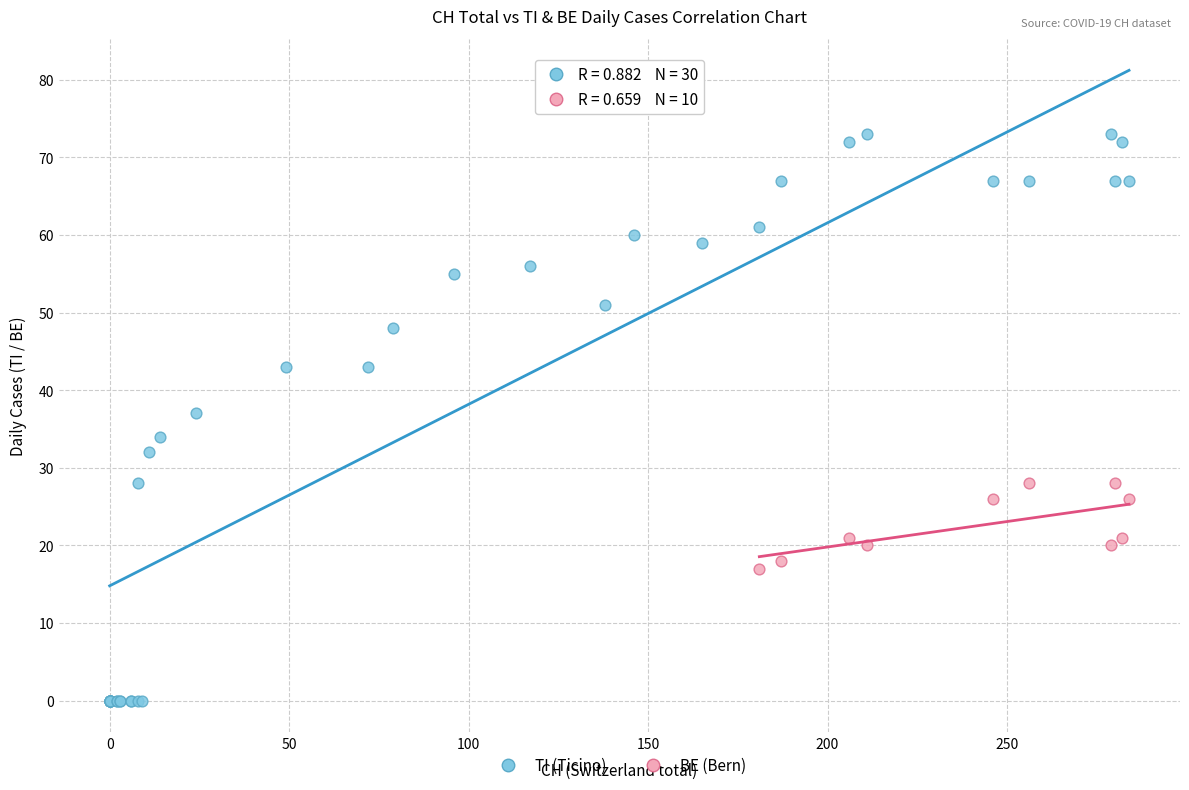

Which series has the widest spread of Y values?

TI (Ticino)